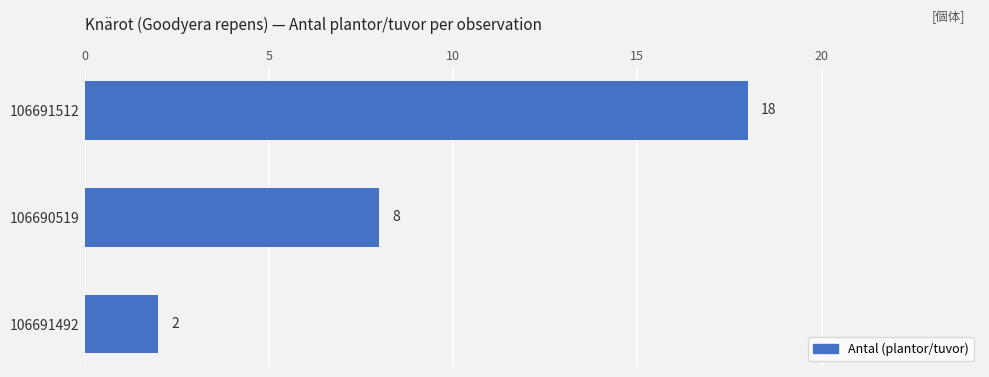

Reading top to bottom, extract all data points from this chart.

106691512=18	106690519=8	106691492=2